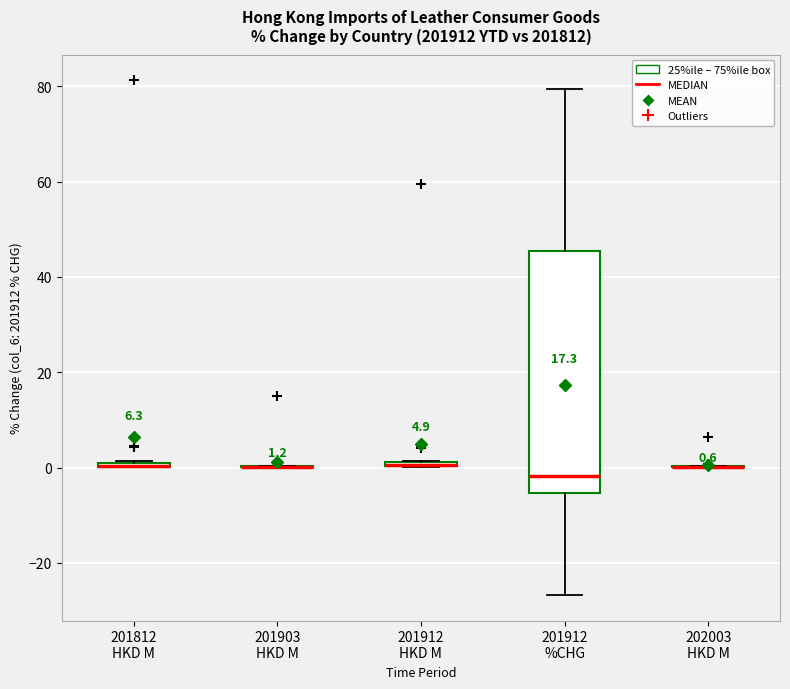

Which box is the tallest, from its lower edge to its upper edge?

201912 %CHG